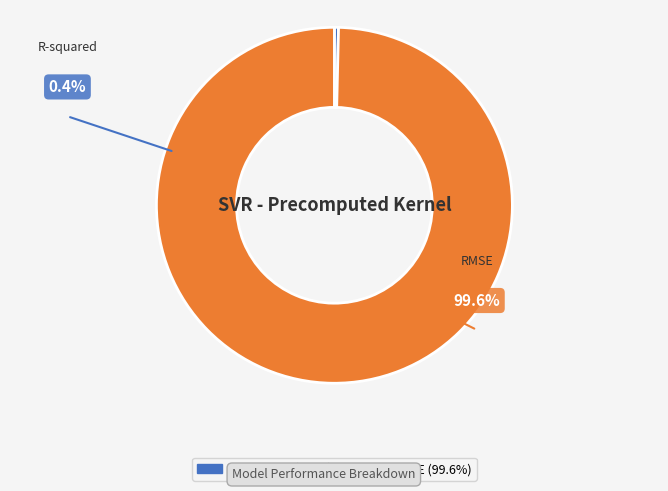

True or false: R-squared accounts for 1% of the total.

False